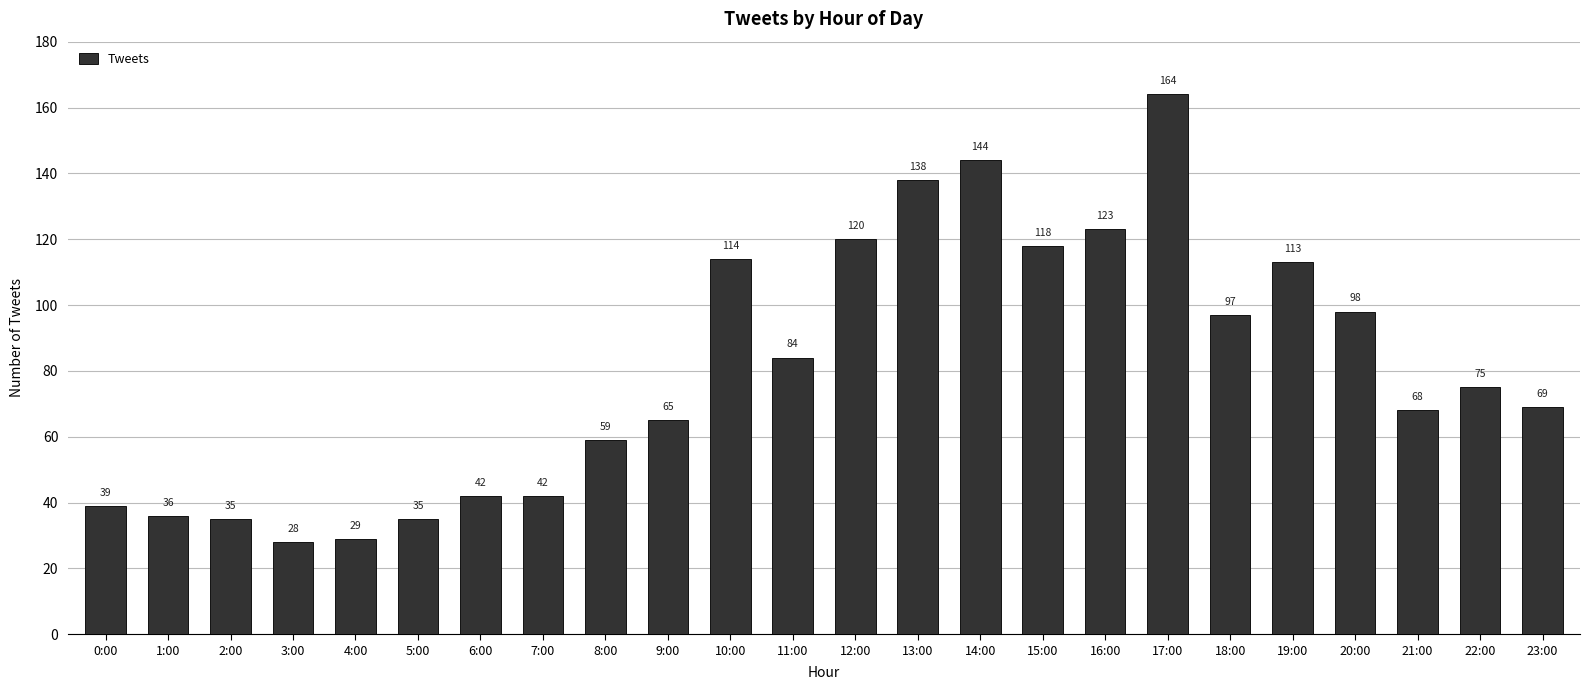

Which label corresponds to the smallest value in the chart?

3:00